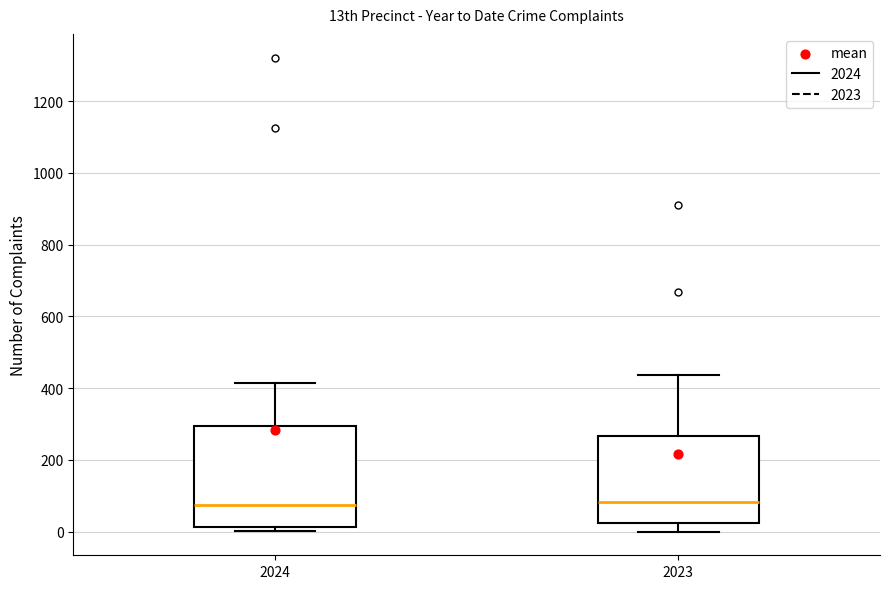

Where does the lower whisker of the box at x = 2023 end on the y-axis? The values are not printed on the chart, so give them approximately, as read against the axis.

0